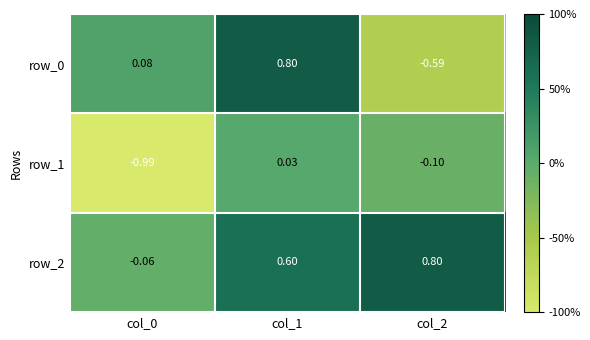

Is the value of row_1 at col_0 greater than the value of row_0 at col_2?

No